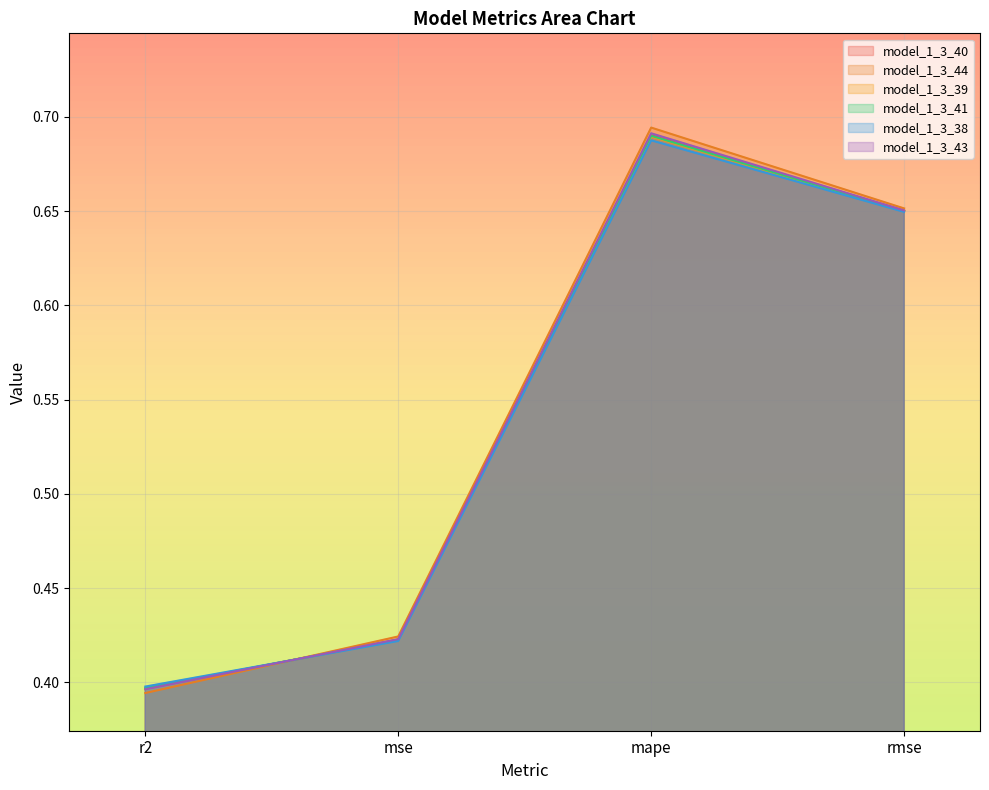

Which series has the largest total across all categories?

model_1_3_44